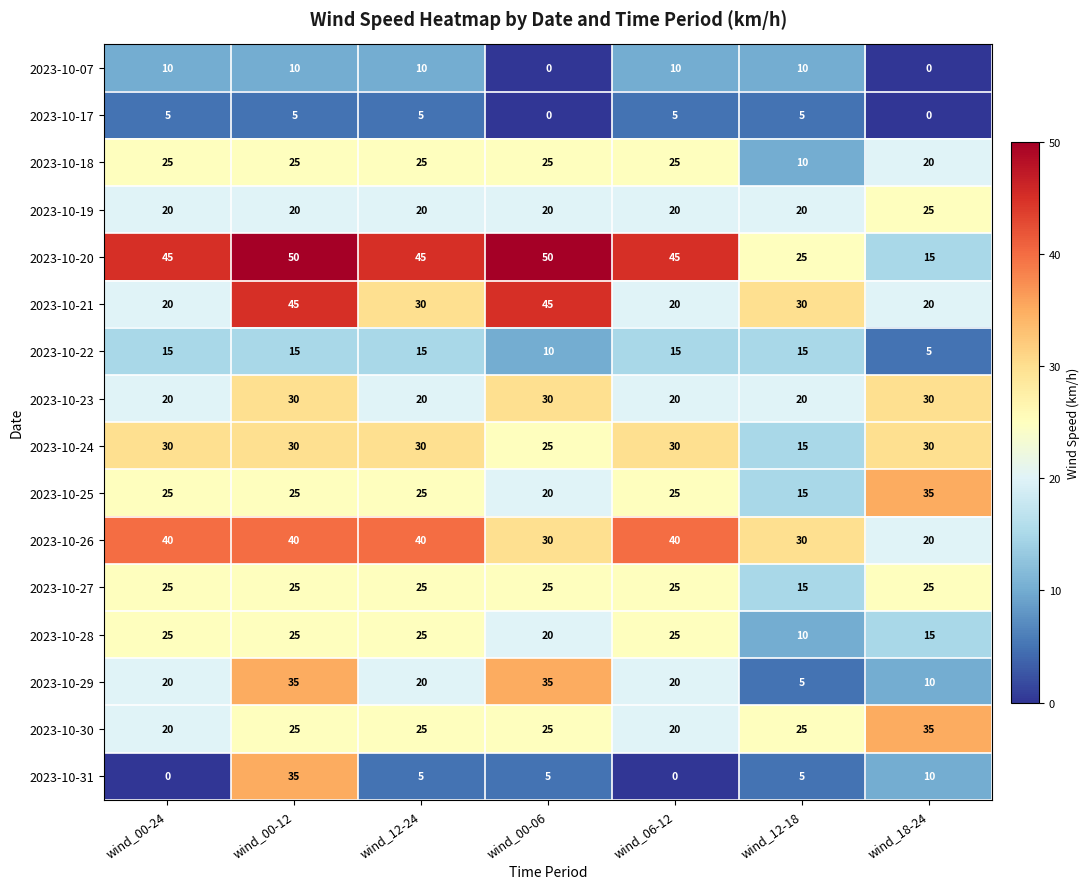

What is the difference between the highest and lowest values at wind_12-24?

40